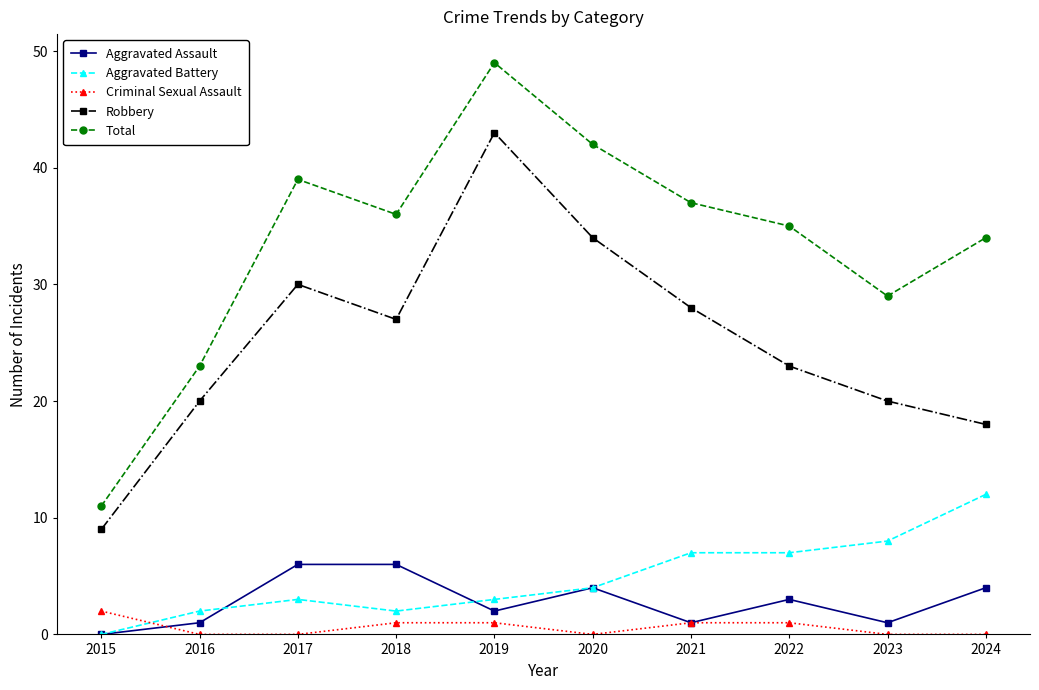

What is the maximum value shown in the chart?

49